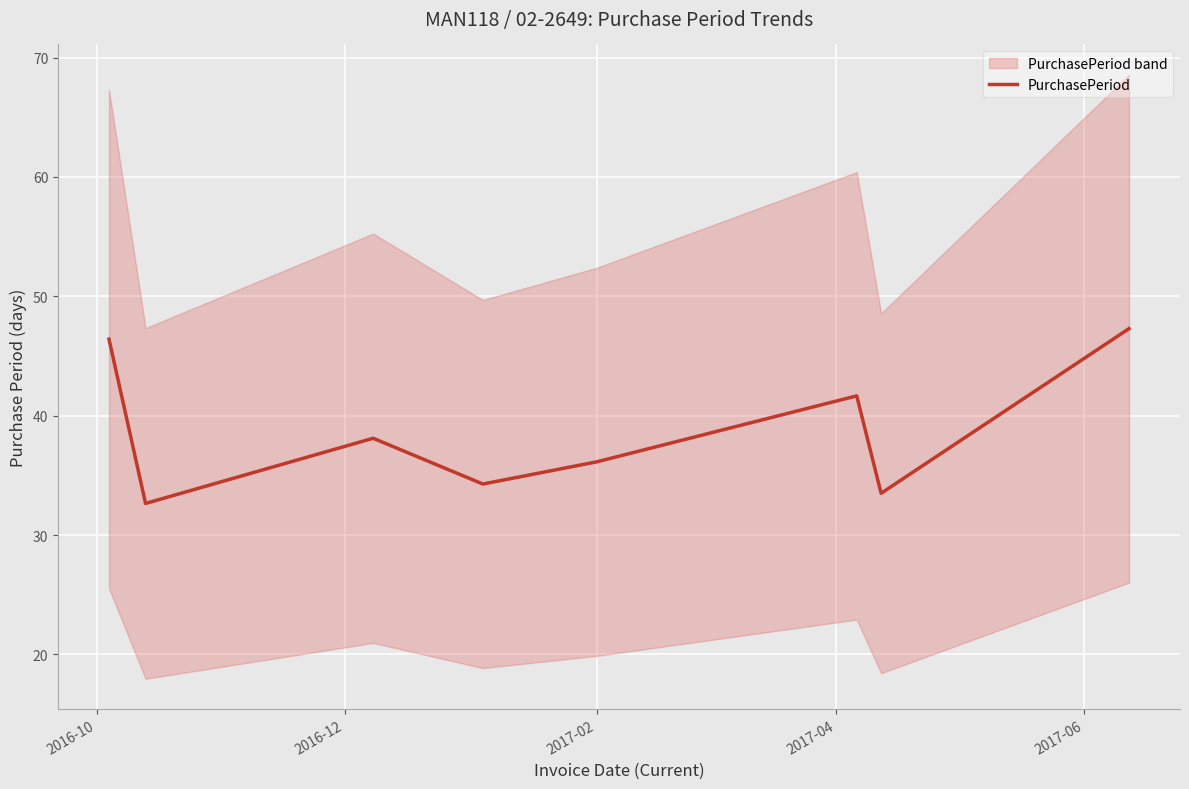

What is the maximum value for PurchasePeriod?

47.3